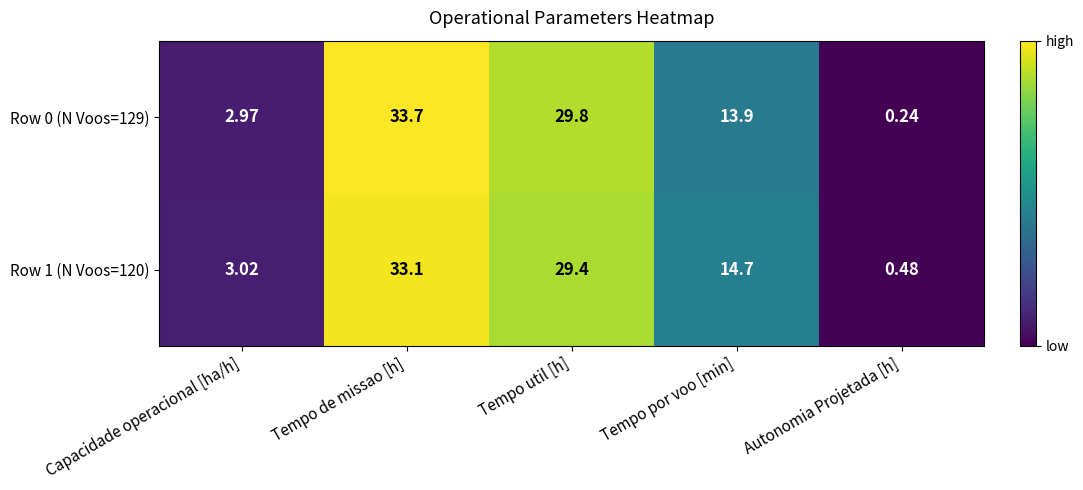

Is the value of Row 1 (N Voos=120) at Tempo util [h] greater than the value of Row 0 (N Voos=129) at Autonomia Projetada [h]?

Yes